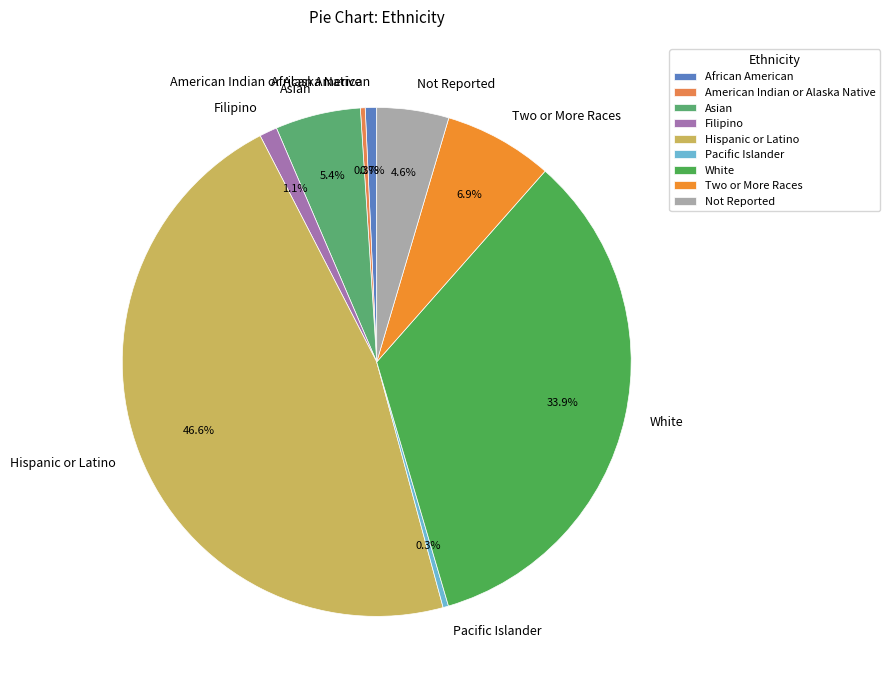

Which category has the biggest portion of the pie?

Hispanic or Latino